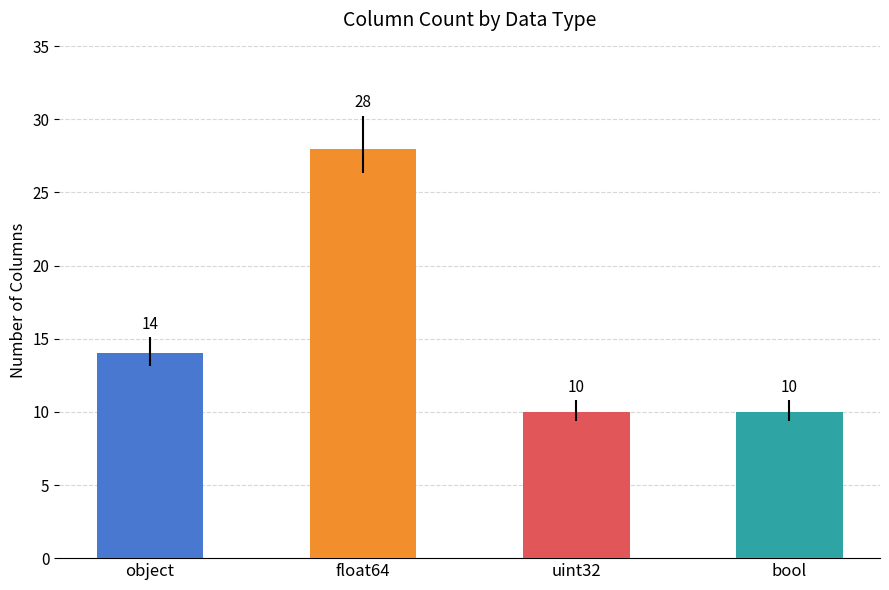

True or false: the data shows 6 at float64.

False